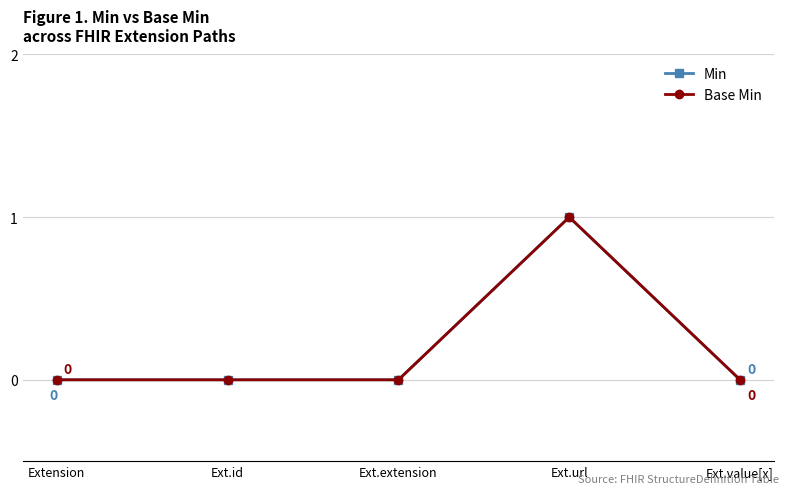

At which label is Min closest to 0?

Extension